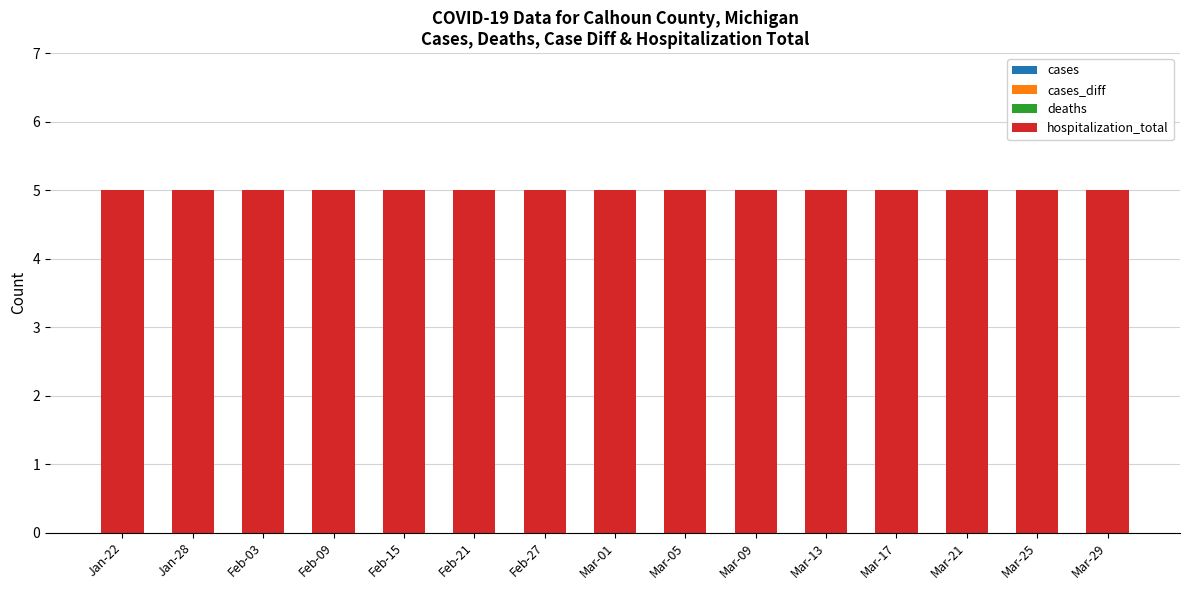

At which label does cases_diff reach its minimum?

Jan-22